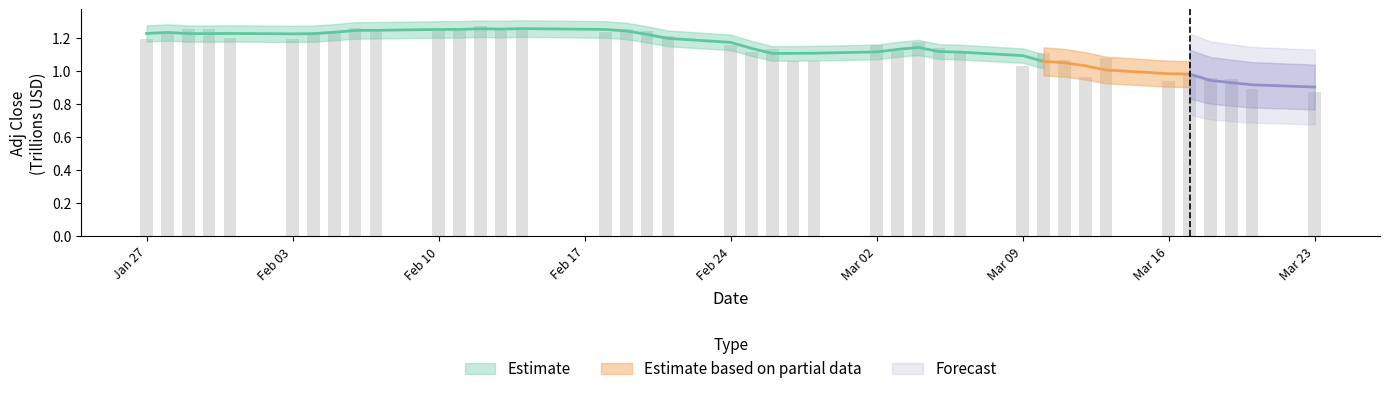

Between 2020-02-10 and 2020-03-06, which is larger?

2020-02-10